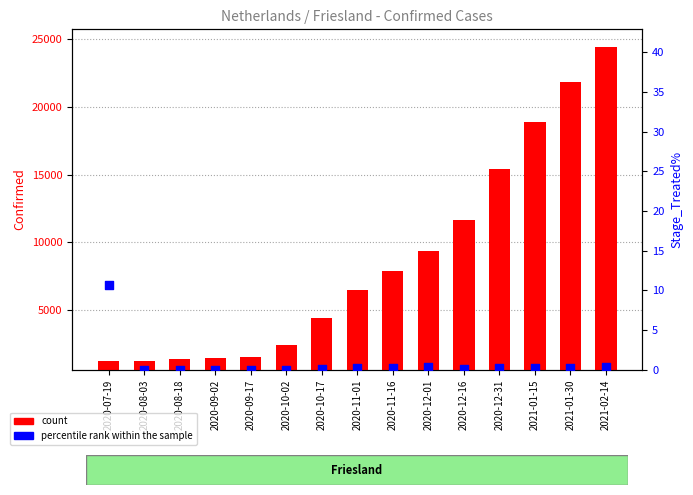

What is the total value across all series at 2020-10-02?

1783.0